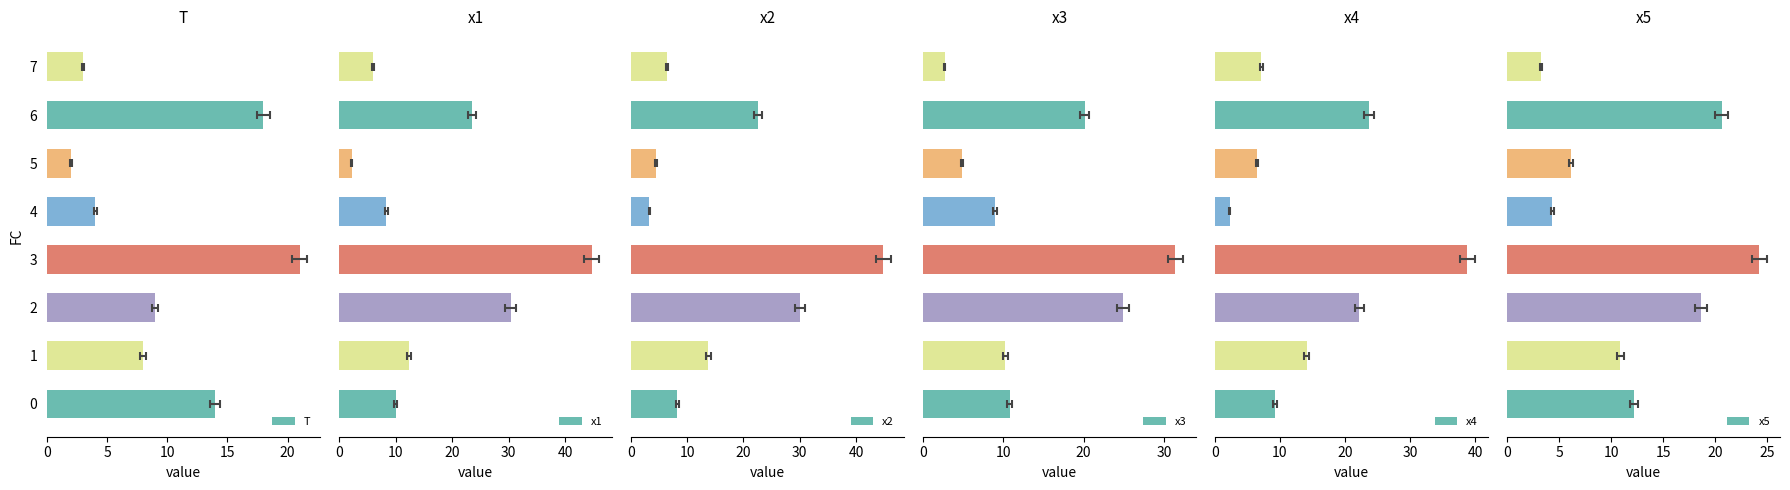

At how many categories does at least one series exceed 31?

1